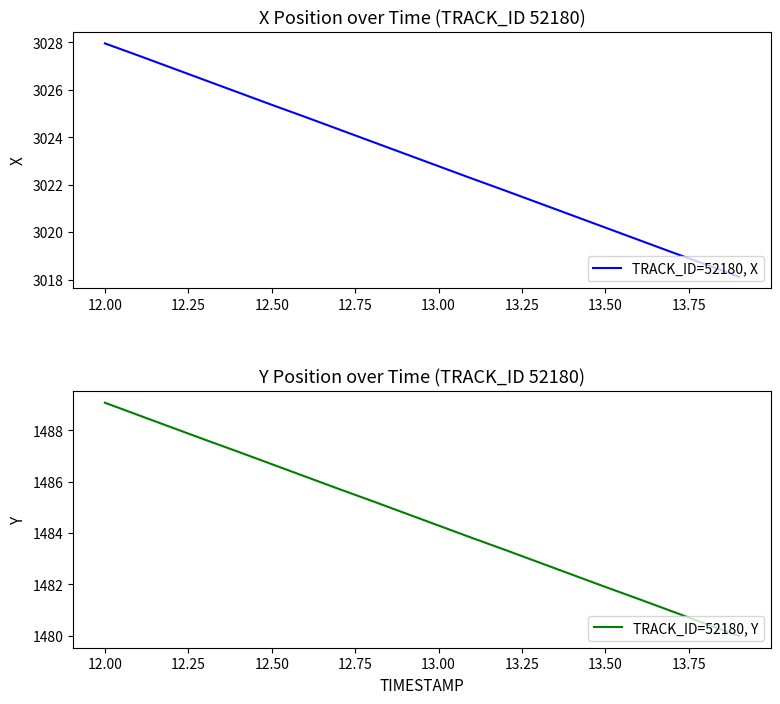

What is the highest value of the TRACK_ID=52180, X series?

3028.0